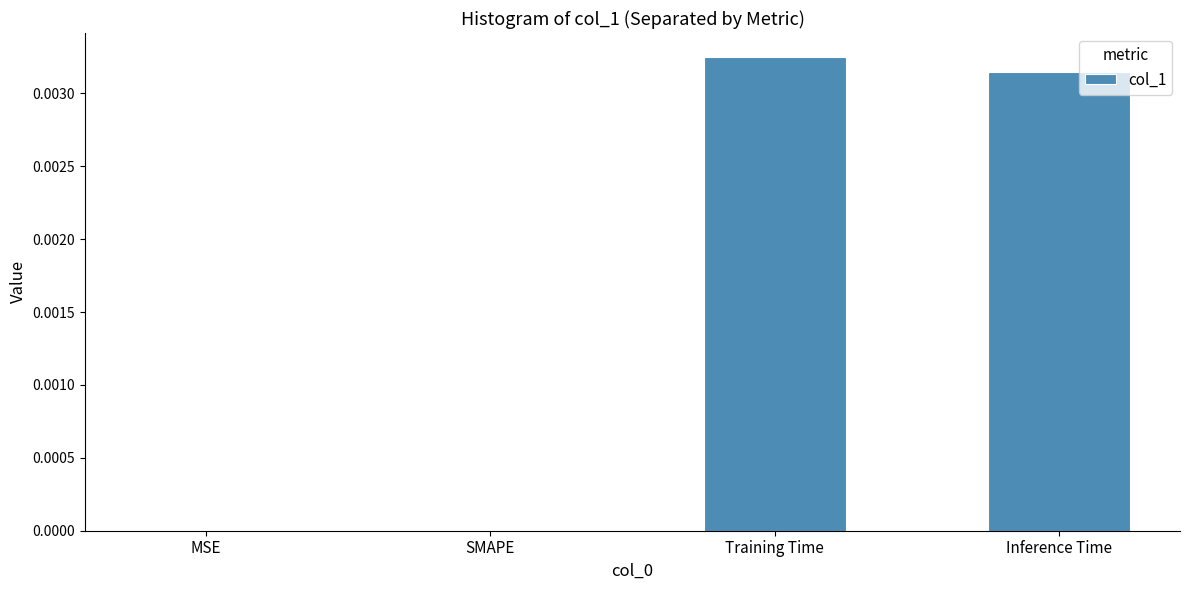

The value at Training Time is 0.0. True or false?

True